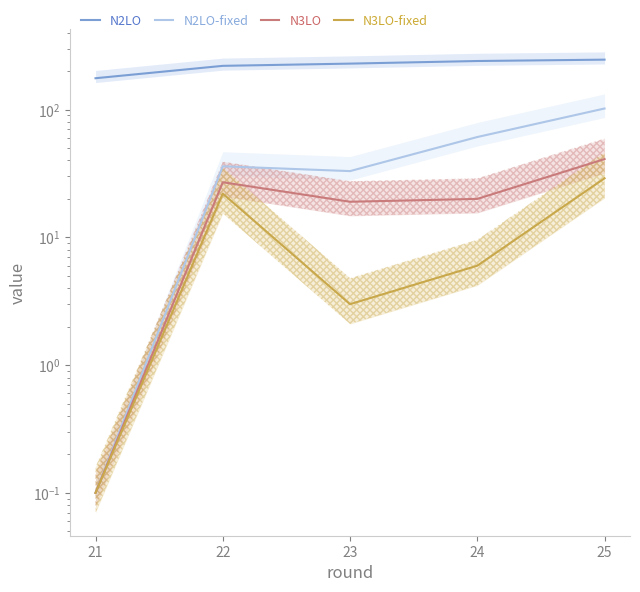

What is the value of the N2LO-fixed point at the 4th from the left?

61.0